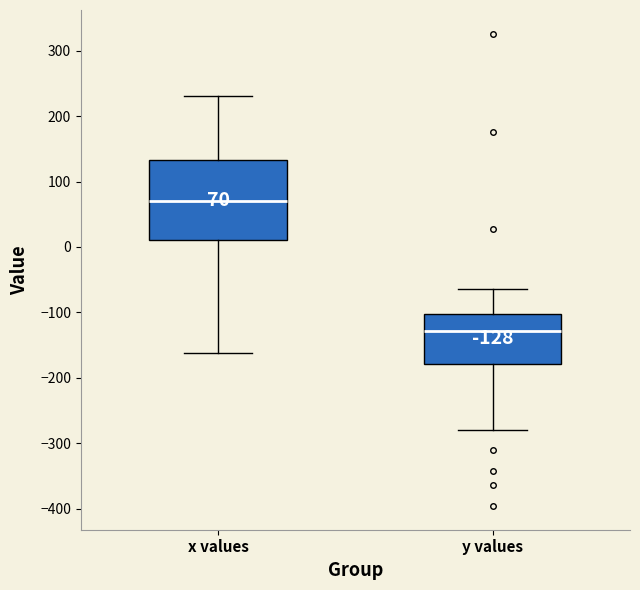

Which box is the tallest, from its lower edge to its upper edge?

x values